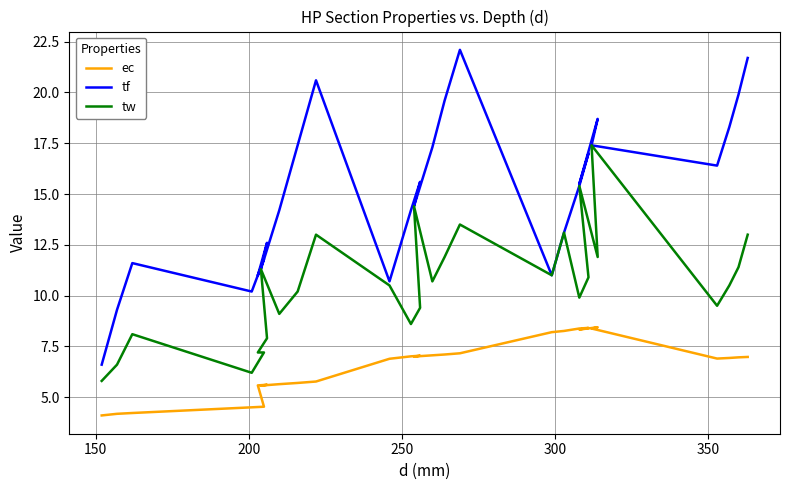

True or false: tw has a value of 5.9 at 18.

False